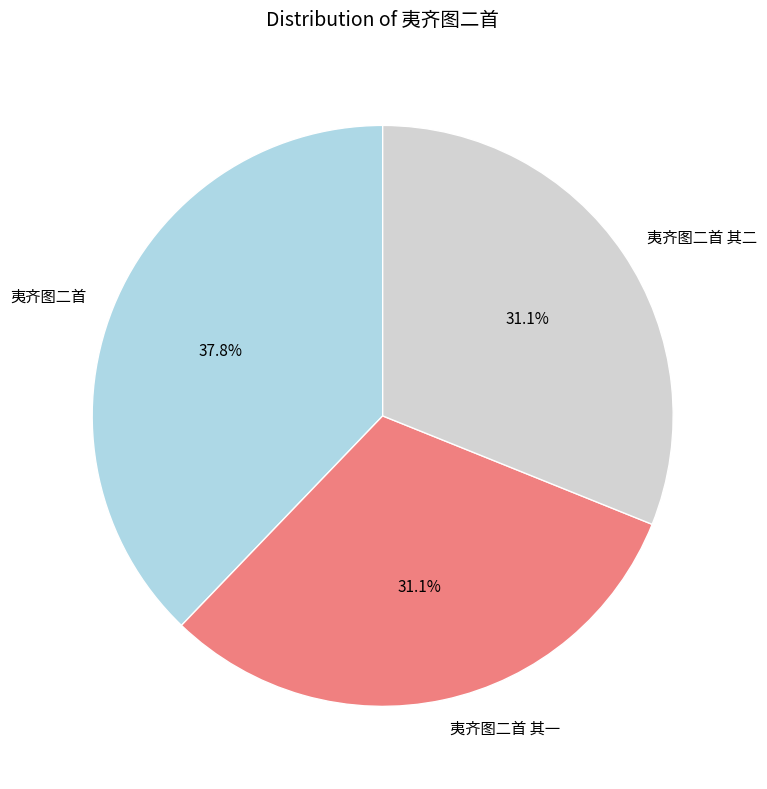

The 夷齐图二首 其一 slice represents 31% of the pie. True or false?

True